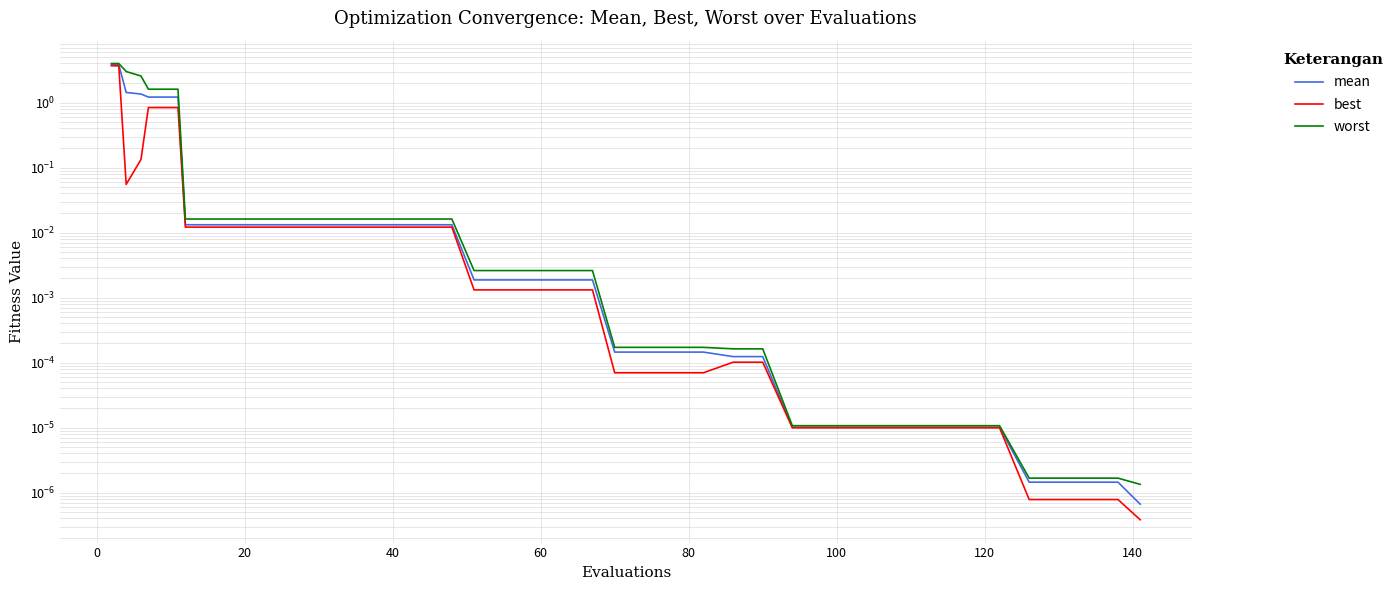

Which series has the largest range (max minus min)?

worst